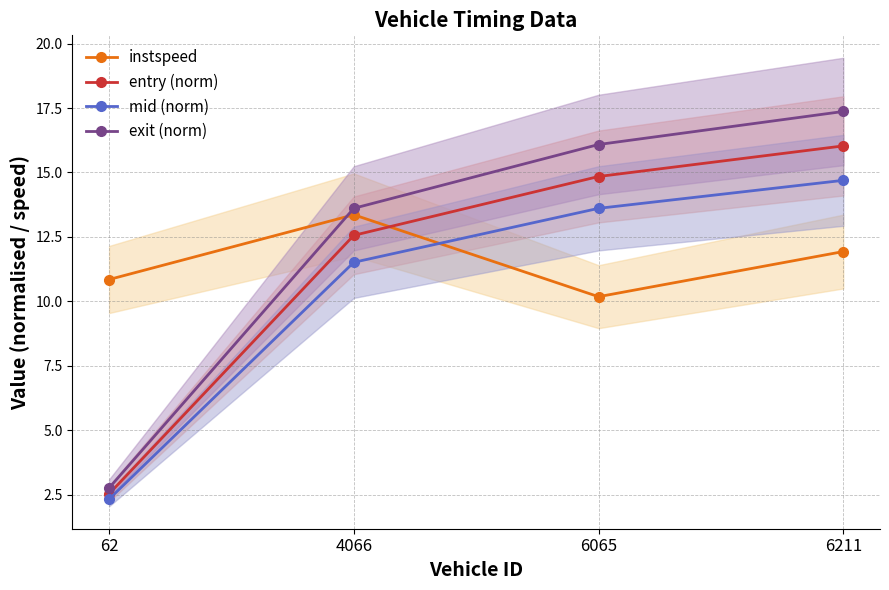

What is the value of the exit (norm) point at the 4th from the left?

17.4